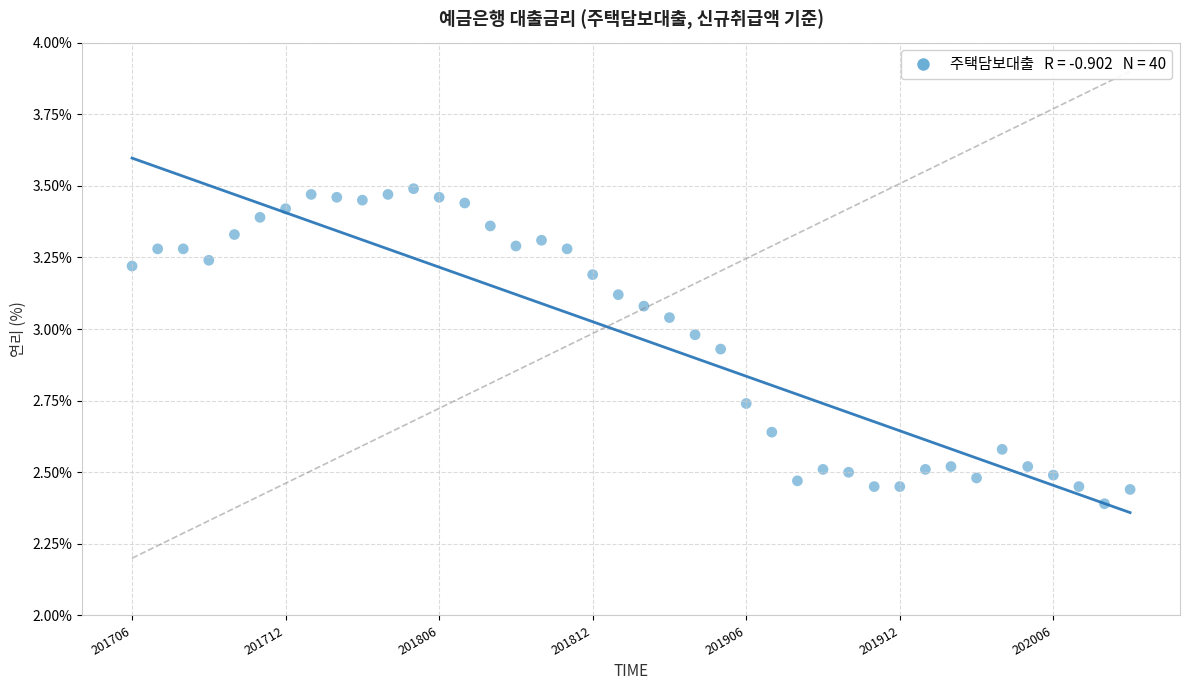

What is the range of Y values (max minus min)?

1.1